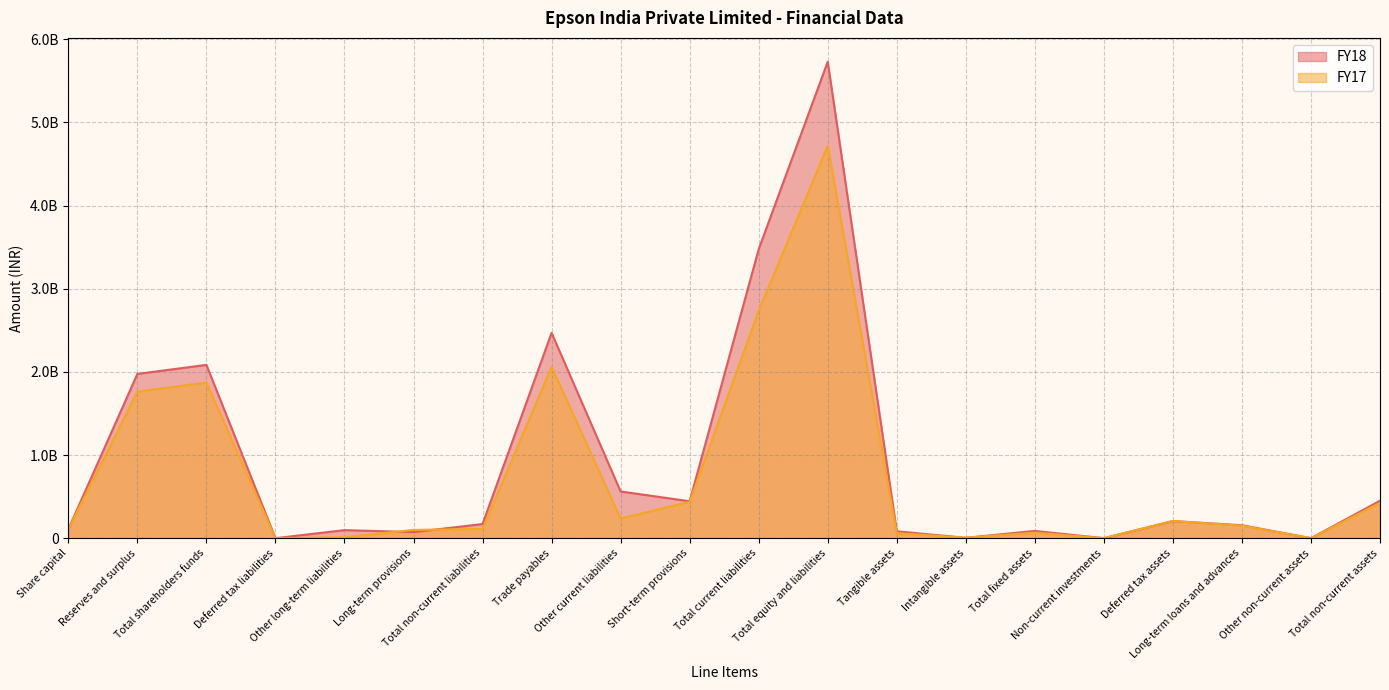

At which label is FY17 closest to 2359301572?

Trade payables